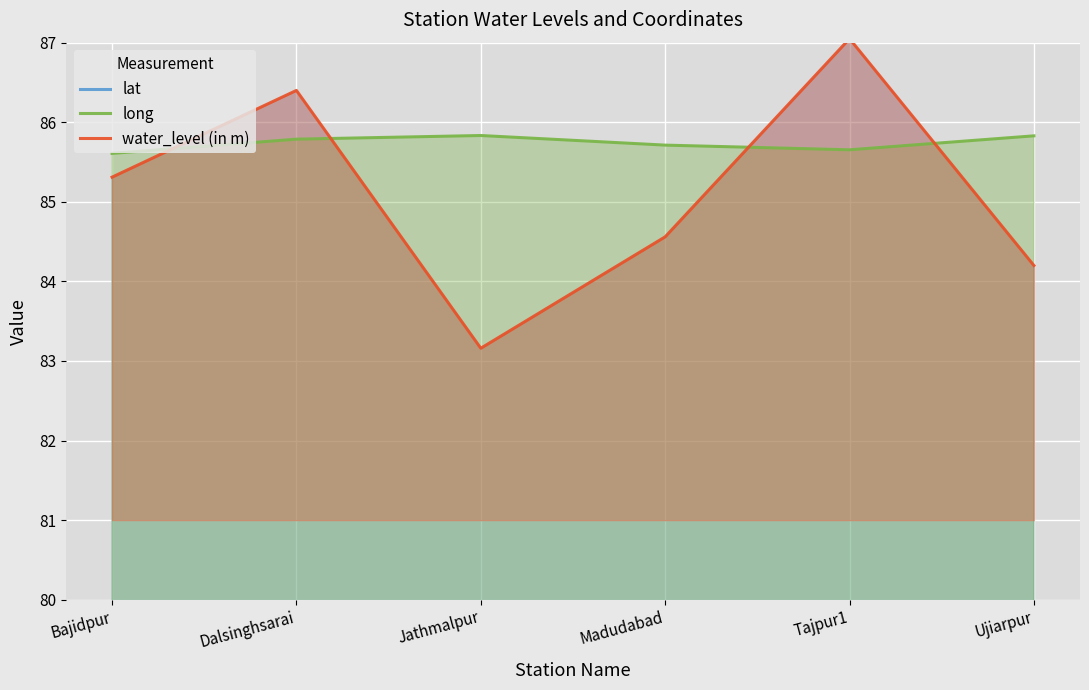

What is the difference between the second highest and second lowest values in the long series?

0.2